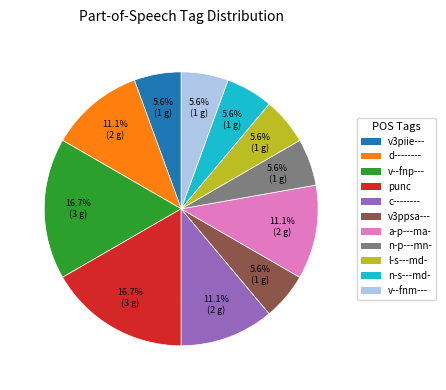

Approximately how many times larger is the value at n-s---md- compared to n-p---mn-?

1.0